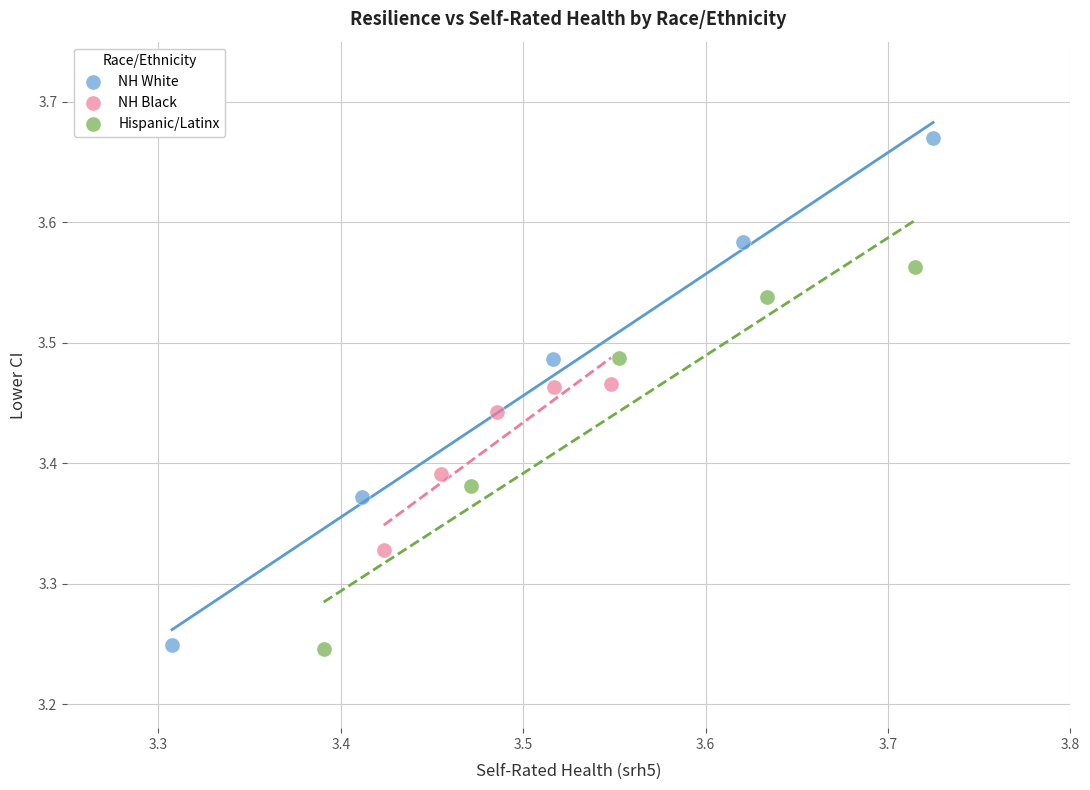

Which series contains the highest Y value?

NH White